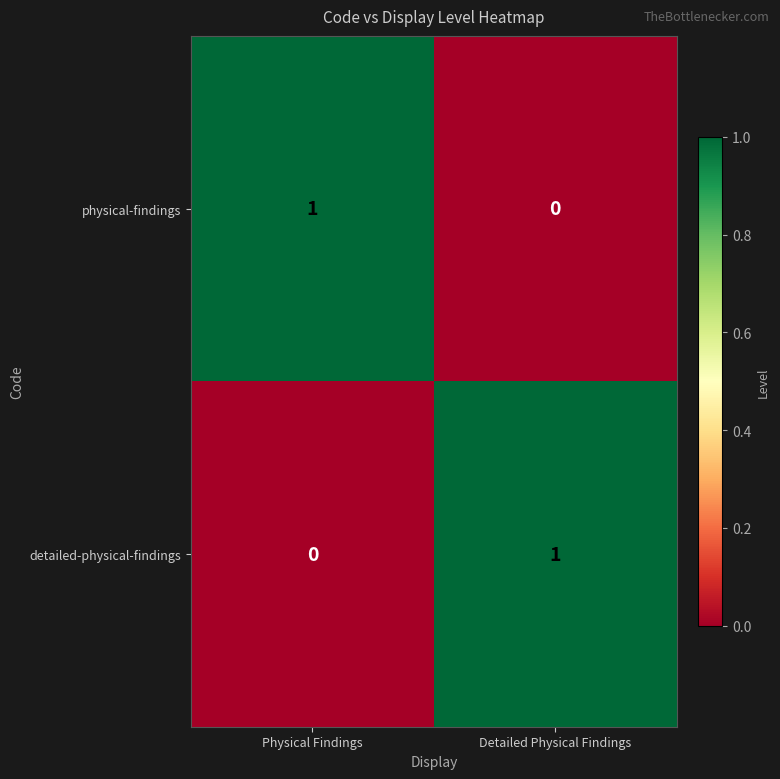

Which category has the highest value in the detailed-physical-findings series?

Detailed Physical Findings